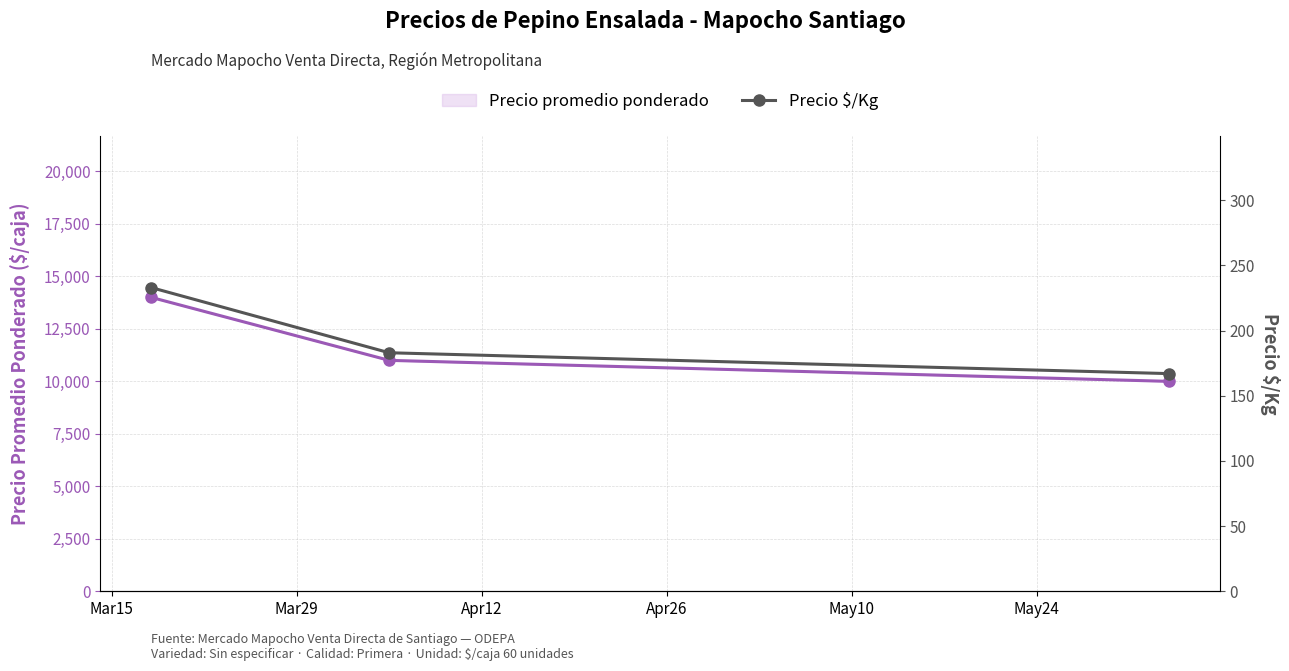

What is the lowest value of the Precio promedio ponderado series?

10000